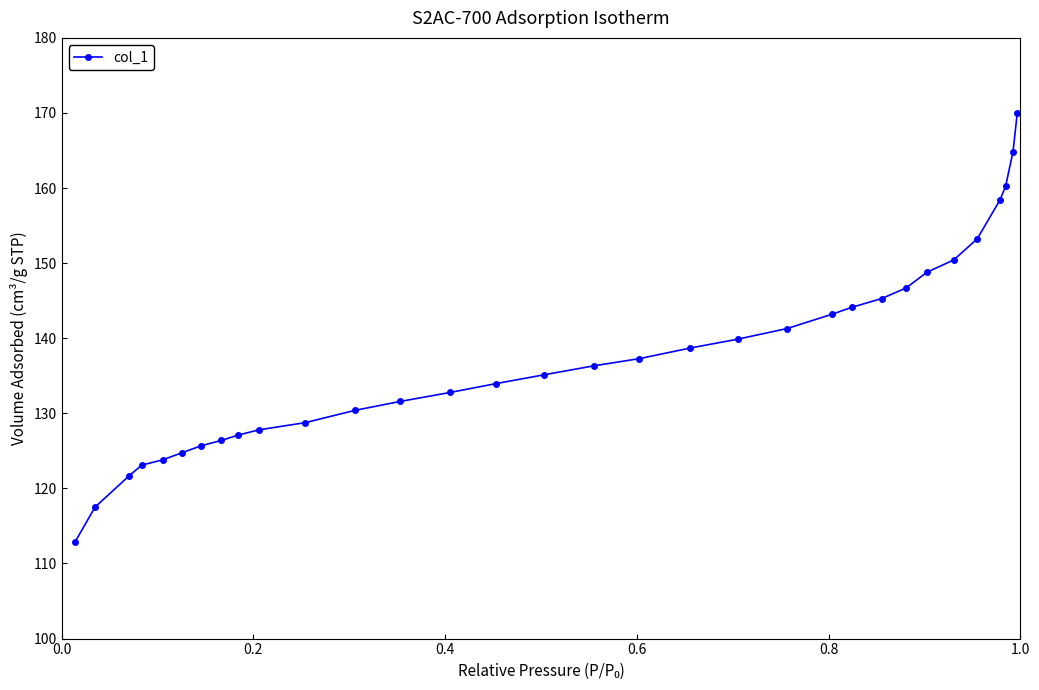

What is the average value?

137.6